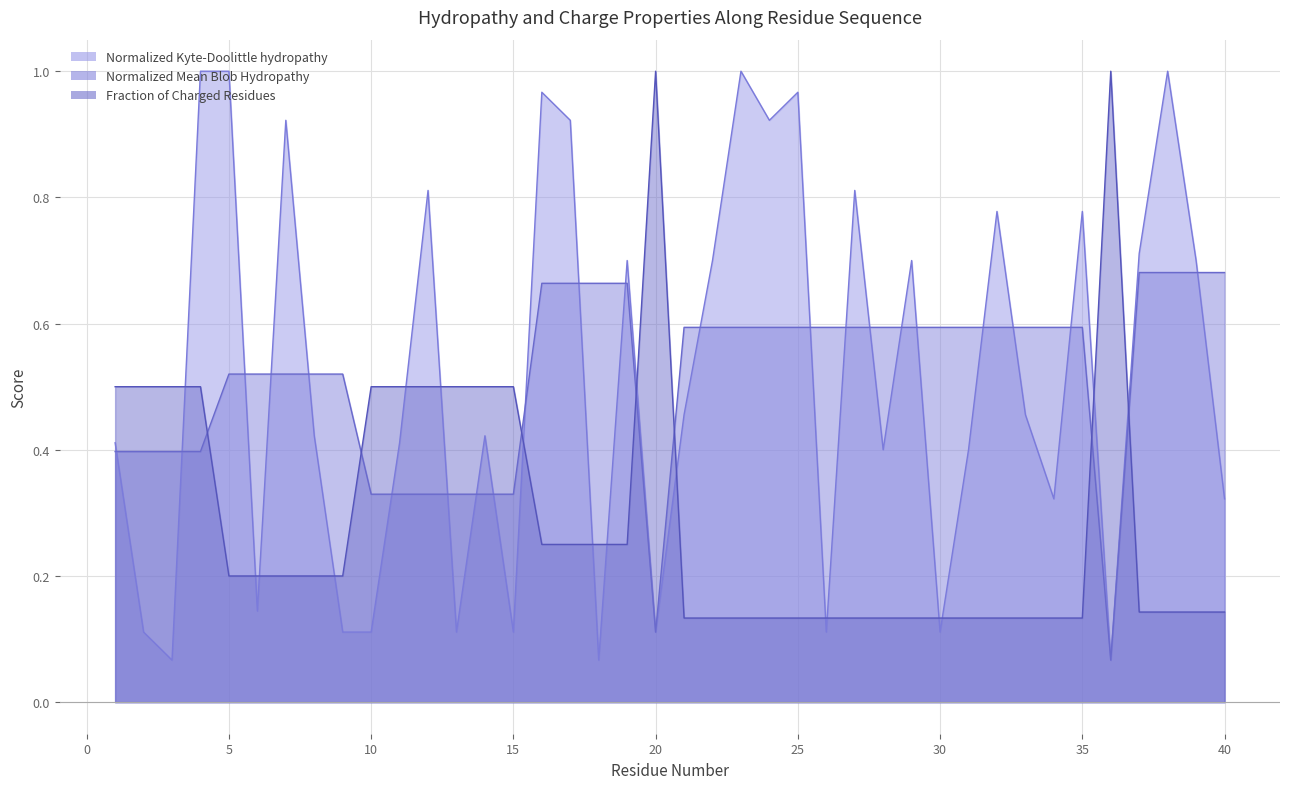

Reading left to right, list all the values displayed in this chart.

Normalized_Kyte-Doolittle_hydropathy: 0.4	0.1	0.1	1.0	1.0	0.1	0.9	0.4	0.1	0.1	0.4	0.8	0.1	0.4	0.1	1.0	0.9	0.1	0.7	0.1	0.5	0.7	1.0	0.9	1.0	0.1	0.8	0.4	0.7	0.1	0.4	0.8	0.5	0.3	0.8	0.1	0.7	1.0	0.7	0.3
Normalized_Mean_Blob_Hydropathy: 0.4	0.4	0.4	0.4	0.5	0.5	0.5	0.5	0.5	0.3	0.3	0.3	0.3	0.3	0.3	0.7	0.7	0.7	0.7	0.1	0.6	0.6	0.6	0.6	0.6	0.6	0.6	0.6	0.6	0.6	0.6	0.6	0.6	0.6	0.6	0.1	0.7	0.7	0.7	0.7
Fraction_of_Charged_Residues: 0.5	0.5	0.5	0.5	0.2	0.2	0.2	0.2	0.2	0.5	0.5	0.5	0.5	0.5	0.5	0.2	0.2	0.2	0.2	1.0	0.1	0.1	0.1	0.1	0.1	0.1	0.1	0.1	0.1	0.1	0.1	0.1	0.1	0.1	0.1	1.0	0.1	0.1	0.1	0.1